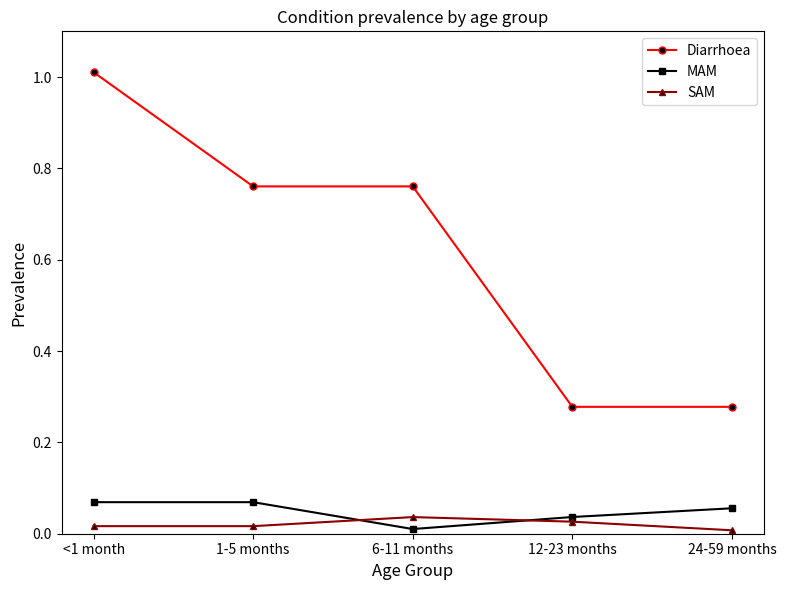

What is the maximum value shown in the chart?

1.0